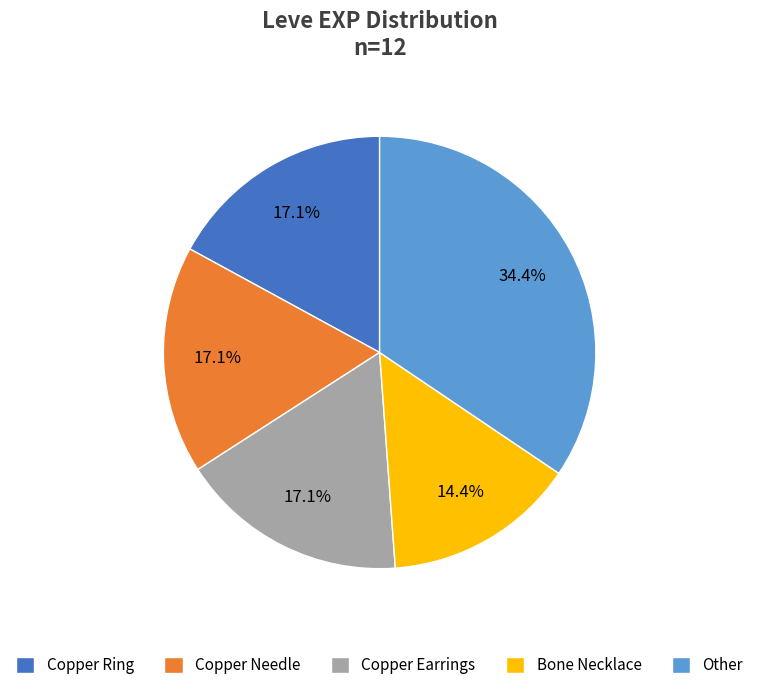

Which has a higher value, Bone Necklace or Copper Earrings?

Copper Earrings